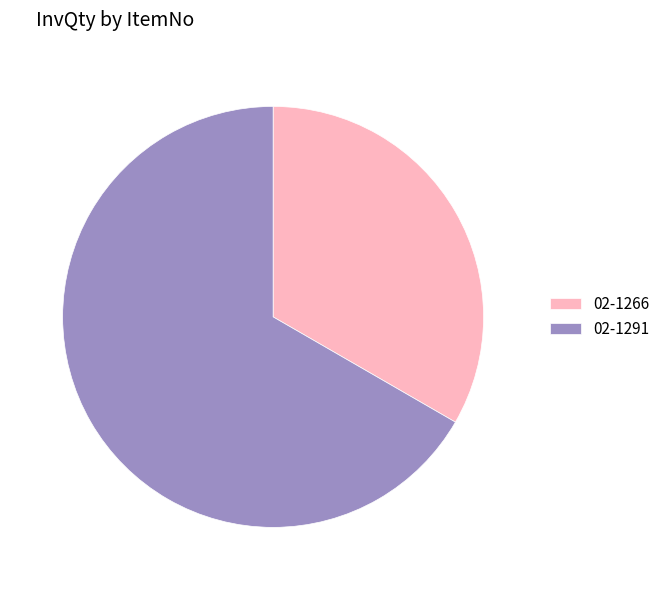

Which slice represents more than half of the pie?

02-1291